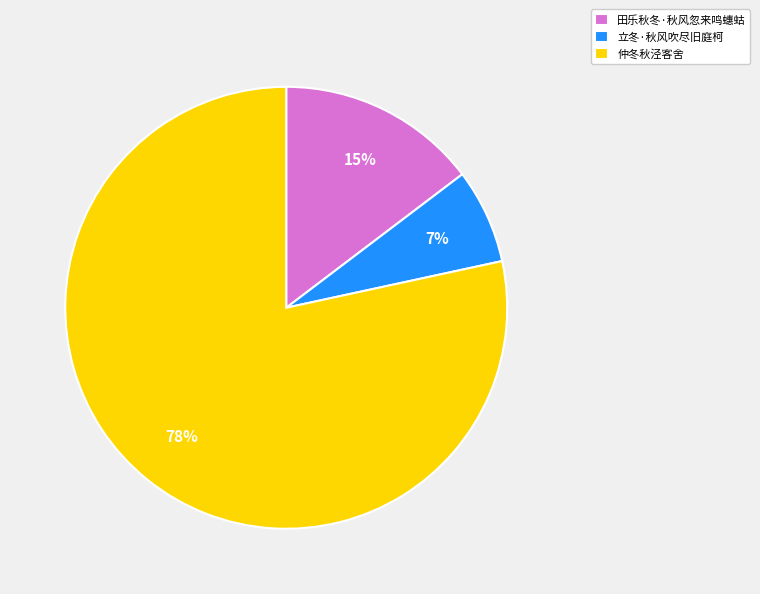

Which has a higher value, 田乐秋冬·秋风忽来鸣蟪蛄 or 立冬·秋风吹尽旧庭柯?

田乐秋冬·秋风忽来鸣蟪蛄